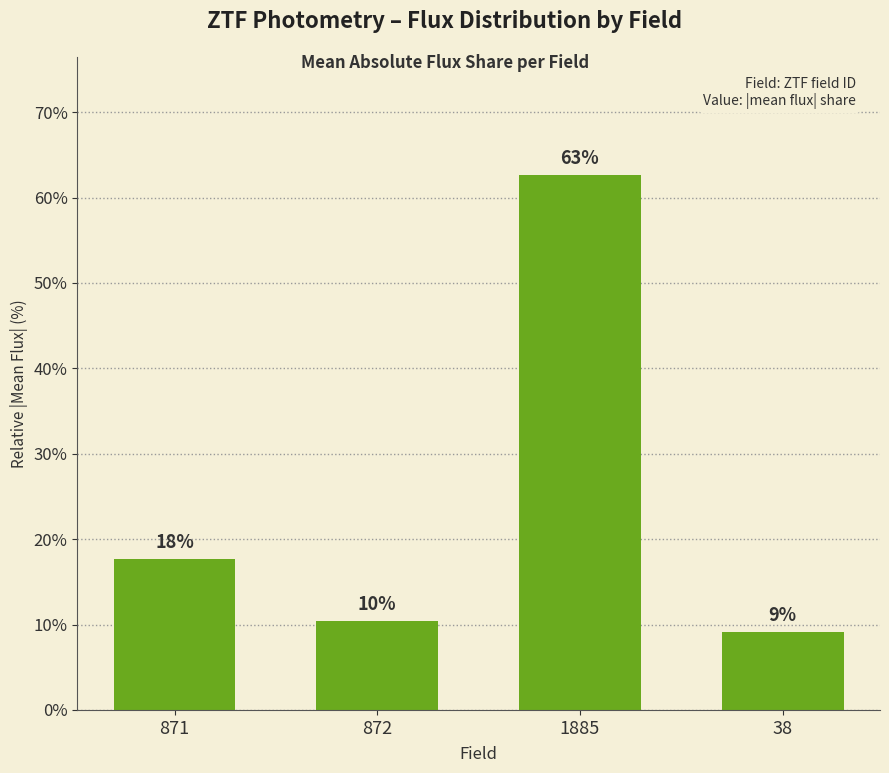

Does the chart contain any negative values?

No